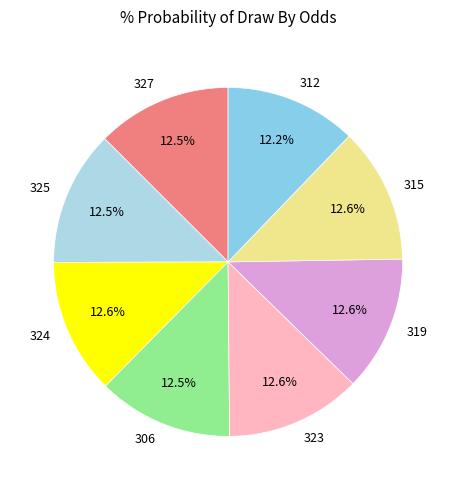

Is there any slice that represents more than half of the pie?

No